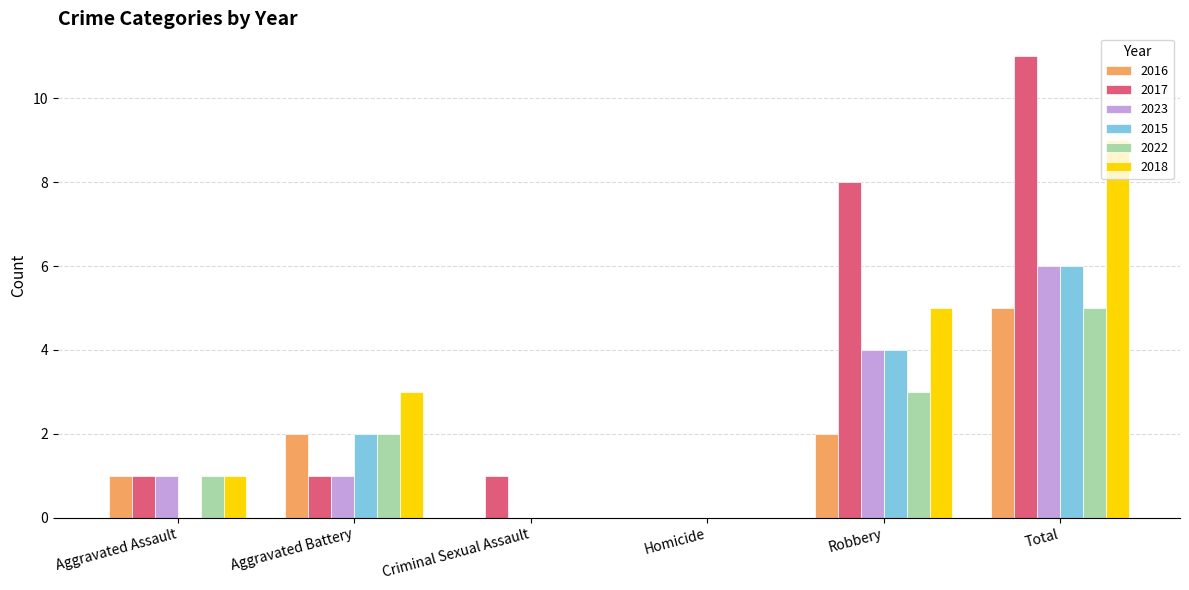

Reading left to right, transcribe all the data shown in this chart.

2016: Aggravated Assault=1	Aggravated Battery=2	Criminal Sexual Assault=0	Homicide=0	Robbery=2	Total=5
2017: Aggravated Assault=1	Aggravated Battery=1	Criminal Sexual Assault=1	Homicide=0	Robbery=8	Total=11
2023: Aggravated Assault=1	Aggravated Battery=1	Criminal Sexual Assault=0	Homicide=0	Robbery=4	Total=6
2015: Aggravated Assault=0	Aggravated Battery=2	Criminal Sexual Assault=0	Homicide=0	Robbery=4	Total=6
2022: Aggravated Assault=1	Aggravated Battery=2	Criminal Sexual Assault=0	Homicide=0	Robbery=3	Total=5
2018: Aggravated Assault=1	Aggravated Battery=3	Criminal Sexual Assault=0	Homicide=0	Robbery=5	Total=9